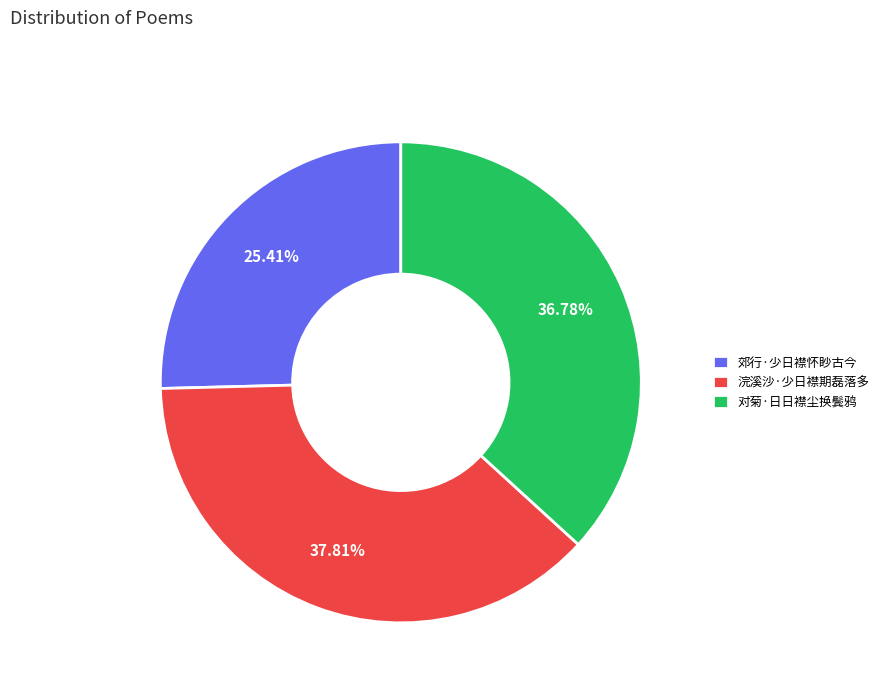

What is the total percentage of 郊行·少日襟怀眇古今 and 浣溪沙·少日襟期磊落多?

63.2%